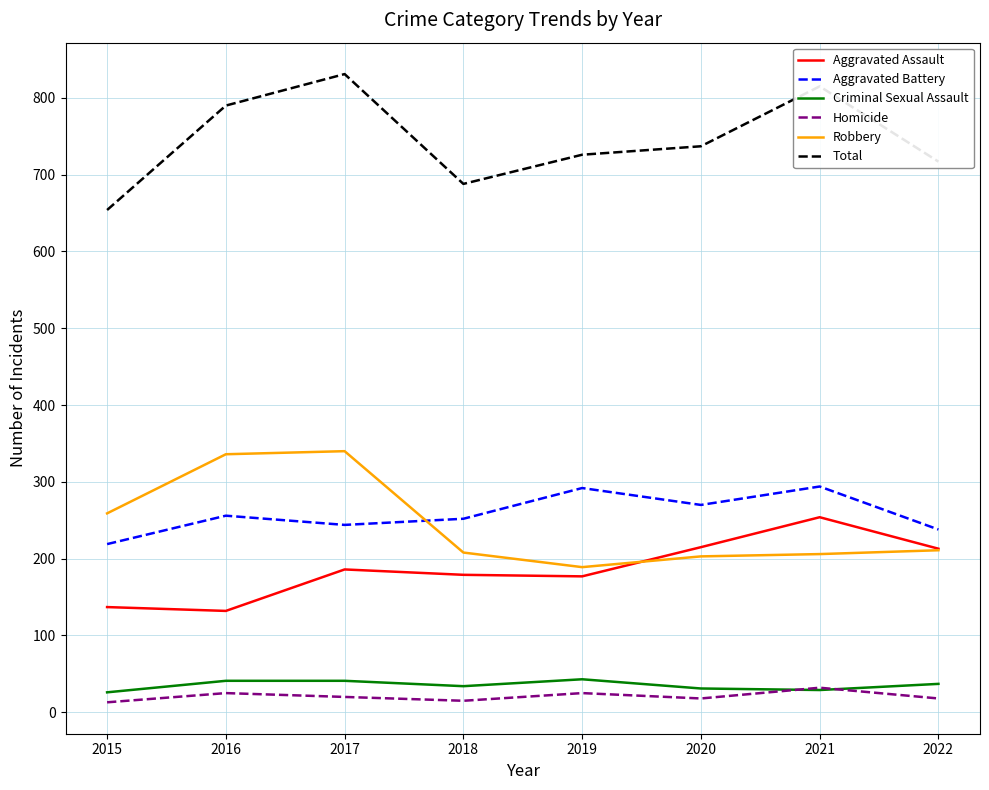

Which series has the largest total across all categories?

Total